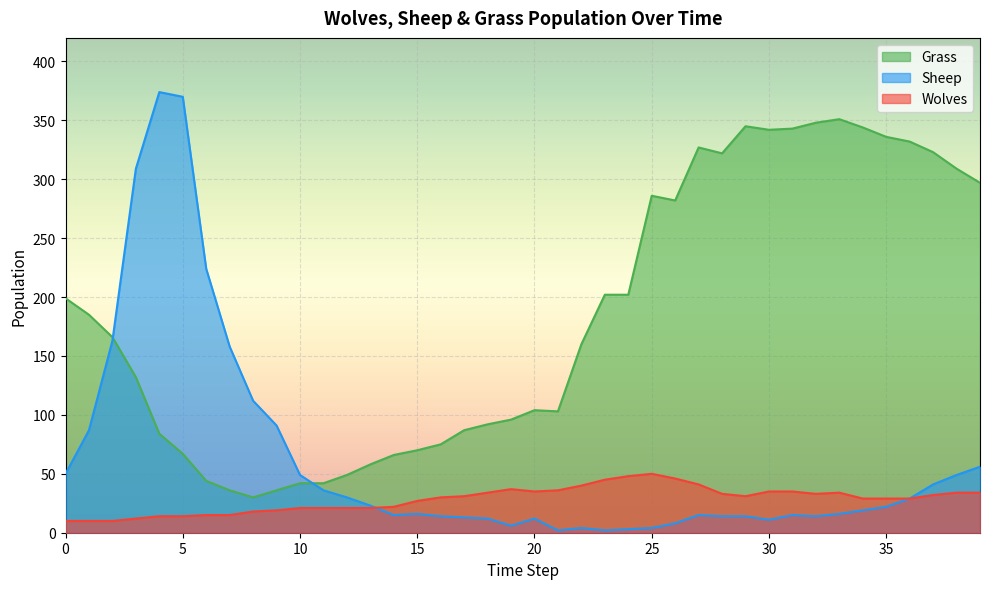

What is the value of the Sheep point at the 29th from the left?

14